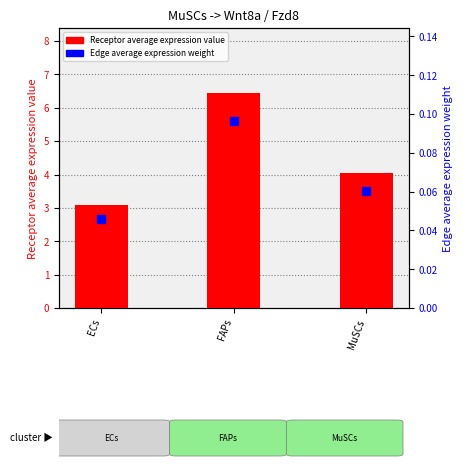

Which series has the largest total across all categories?

Receptor average expression value